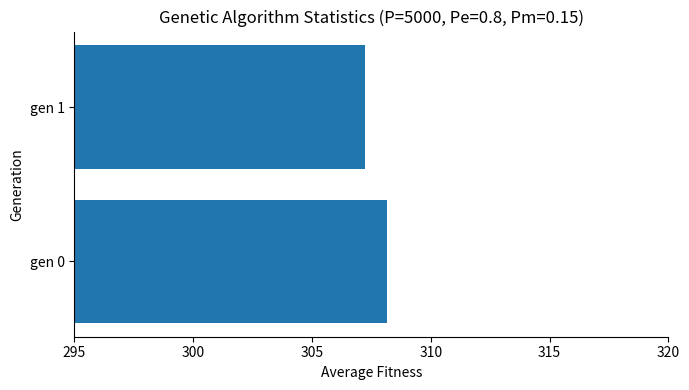

Approximately how many times larger is the value at gen 1 compared to gen 0?

1.0